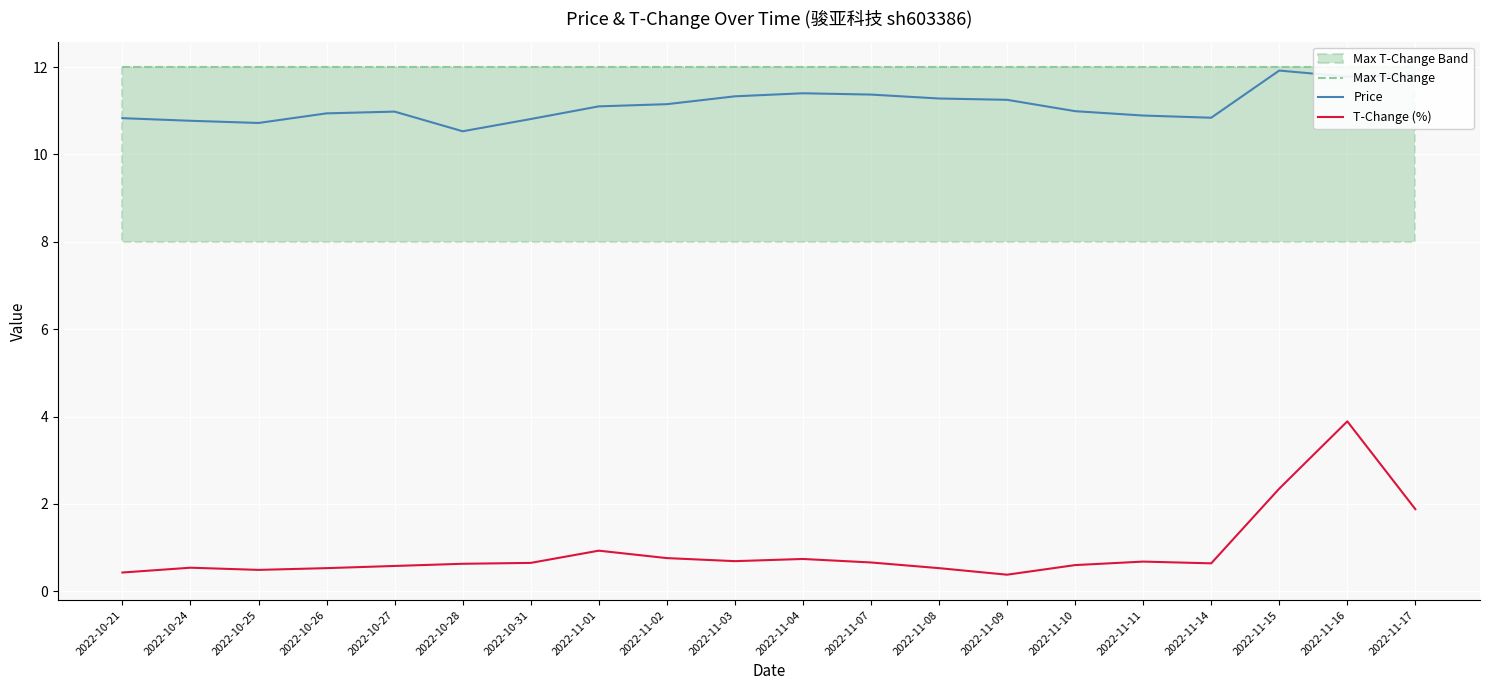

Is the value of Max T-Change at 2022-11-04 greater than the value of T-Change (%) at 2022-11-07?

Yes